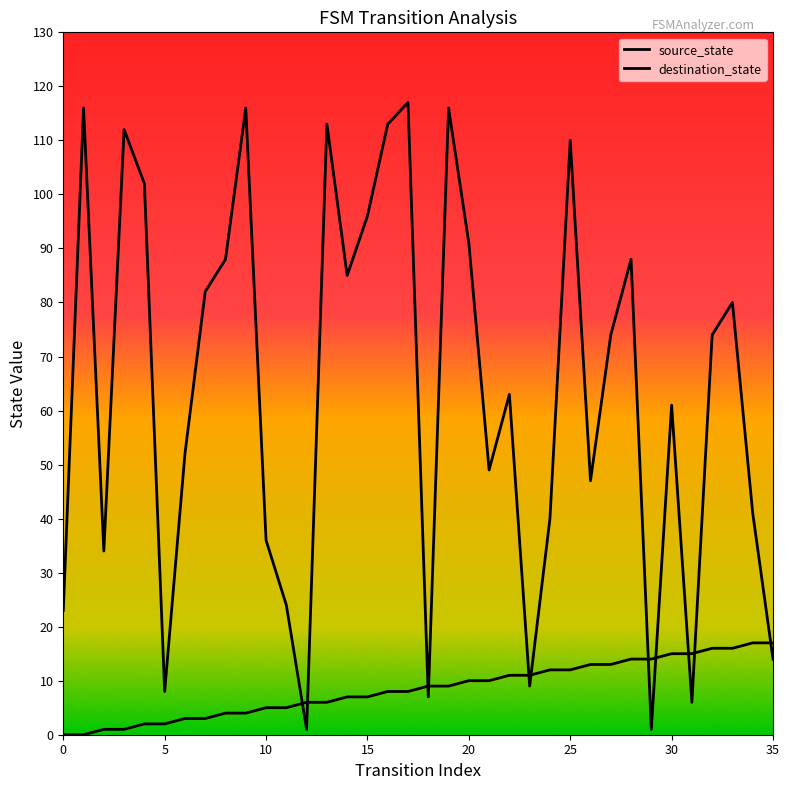

Which label corresponds to the largest value in the chart?

17